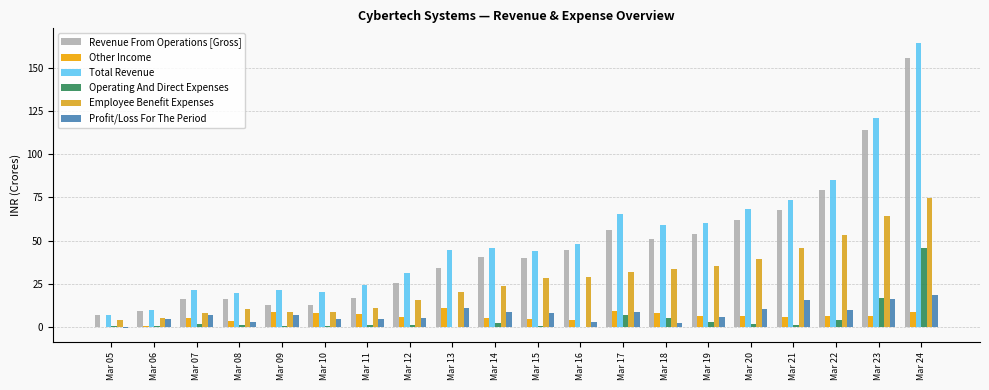

Reading right to left, extract all data points from this chart.

Revenue From Operations [Gross]: Mar 24=155.9	Mar 23=114.3	Mar 22=79.2	Mar 21=67.8	Mar 20=62.1	Mar 19=53.8	Mar 18=51.1	Mar 17=55.9	Mar 16=44.3	Mar 15=39.7	Mar 14=40.7	Mar 13=34.0	Mar 12=25.7	Mar 11=16.8	Mar 10=12.4	Mar 09=12.8	Mar 08=16.3	Mar 07=16.3	Mar 06=9.2	Mar 05=6.7
Other Income: Mar 24=8.8	Mar 23=6.5	Mar 22=6.1	Mar 21=5.5	Mar 20=6.2	Mar 19=6.3	Mar 18=8.1	Mar 17=9.2	Mar 16=3.7	Mar 15=4.3	Mar 14=5.3	Mar 13=10.8	Mar 12=5.6	Mar 11=7.5	Mar 10=7.9	Mar 09=8.7	Mar 08=3.3	Mar 07=5.0	Mar 06=0.7	Mar 05=0.1
Total Revenue: Mar 24=164.7	Mar 23=120.8	Mar 22=85.3	Mar 21=73.3	Mar 20=68.3	Mar 19=60.1	Mar 18=59.2	Mar 17=65.1	Mar 16=48.0	Mar 15=44.0	Mar 14=46.0	Mar 13=44.8	Mar 12=31.3	Mar 11=24.3	Mar 10=20.3	Mar 09=21.5	Mar 08=19.6	Mar 07=21.3	Mar 06=9.9	Mar 05=6.7
Operating And Direct Expenses: Mar 24=45.6	Mar 23=16.7	Mar 22=3.8	Mar 21=1.3	Mar 20=1.6	Mar 19=2.7	Mar 18=5.1	Mar 17=7.1	Mar 16=0.1	Mar 15=0.6	Mar 14=2.3	Mar 13=0.1	Mar 12=0.8	Mar 11=0.8	Mar 10=0.3	Mar 09=0.3	Mar 08=1.0	Mar 07=1.8	Mar 06=0.2	Mar 05=0.2
Employee Benefit Expenses: Mar 24=74.7	Mar 23=64.4	Mar 22=53.2	Mar 21=45.8	Mar 20=39.2	Mar 19=35.1	Mar 18=33.2	Mar 17=32.0	Mar 16=29.0	Mar 15=28.2	Mar 14=23.8	Mar 13=20.2	Mar 12=15.6	Mar 11=11.1	Mar 10=8.8	Mar 09=8.4	Mar 08=10.1	Mar 07=8.1	Mar 06=5.3	Mar 05=3.9
Profit/Loss For The Period: Mar 24=18.3	Mar 23=16.0	Mar 22=9.6	Mar 21=15.7	Mar 20=10.6	Mar 19=5.5	Mar 18=2.0	Mar 17=8.8	Mar 16=2.7	Mar 15=8.2	Mar 14=8.7	Mar 13=11.2	Mar 12=5.1	Mar 11=4.8	Mar 10=4.4	Mar 09=6.9	Mar 08=2.9	Mar 07=7.0	Mar 06=4.4	Mar 05=-0.6